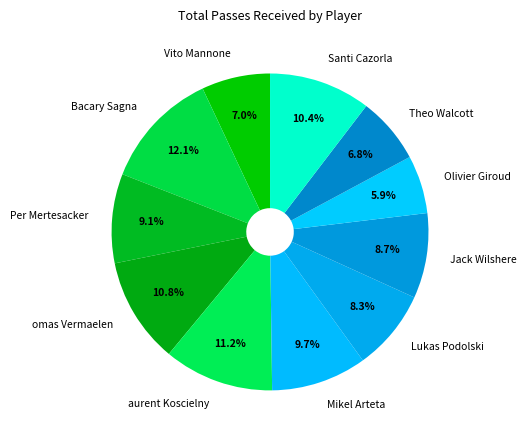

Which category has the biggest portion of the pie?

Bacary Sagna